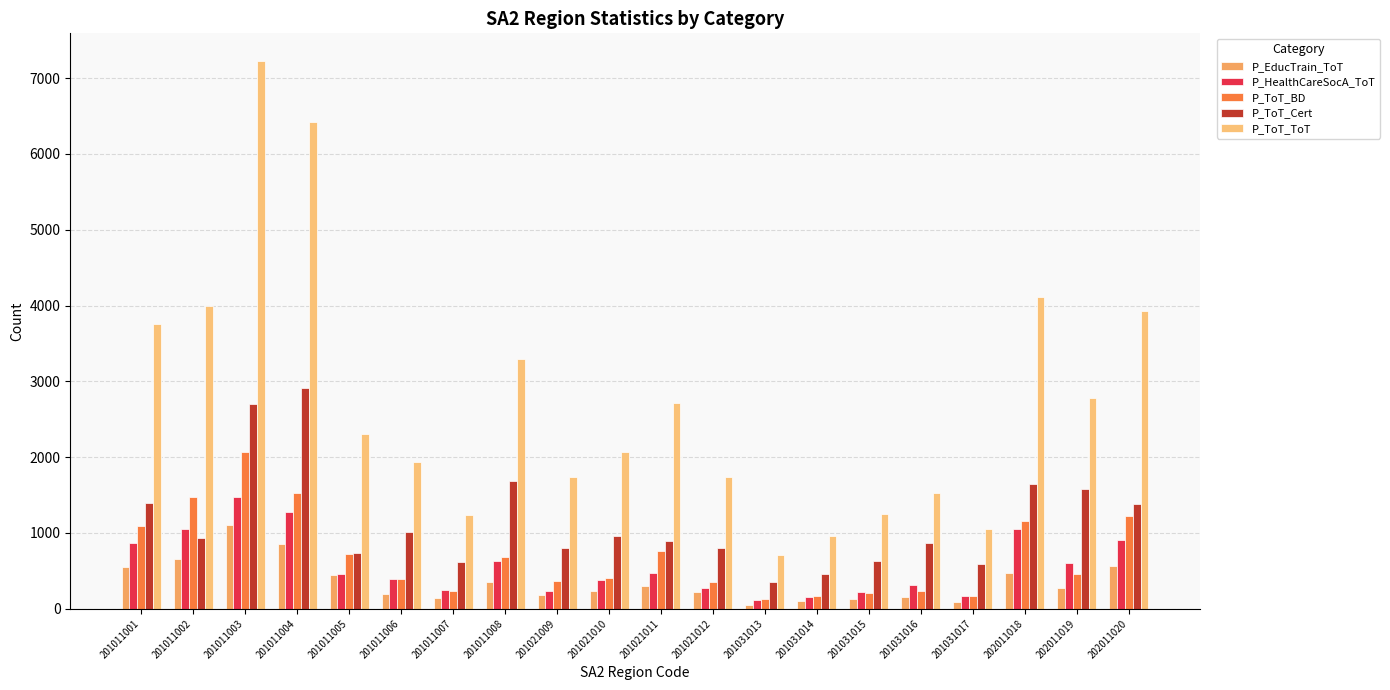

How many groups of bars are there?

20